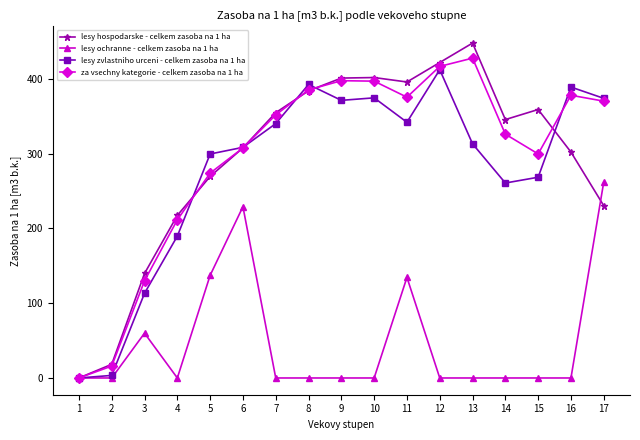

In lesy zvlastniho urceni - celkem zasoba na 1 ha, how many points are lower than both neighbors (excluding endpoints)?

3